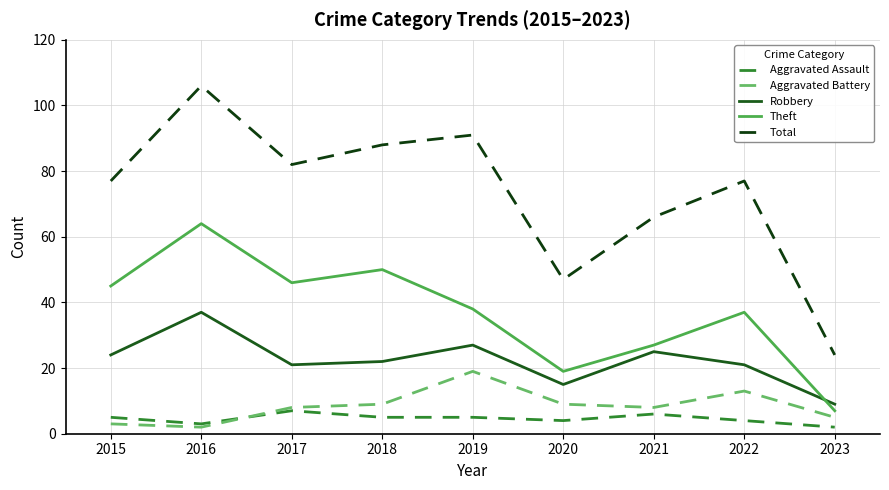

Which category has the highest value across all series?

2016